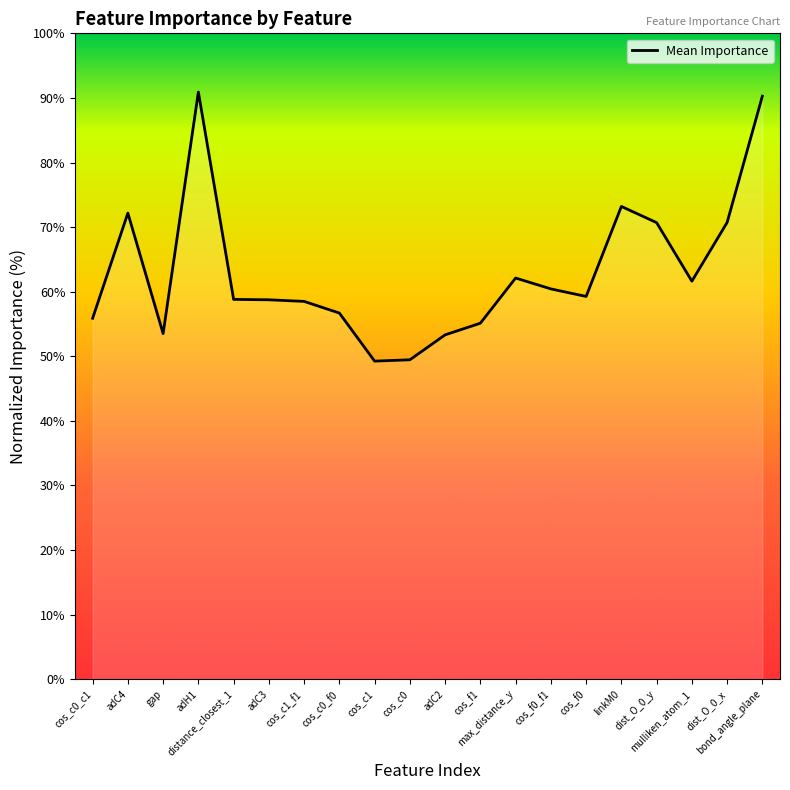

Rank the categories by value from lowest to highest.

cos_c1, cos_c0, adC2, gap, cos_f1, cos_c0_c1, cos_c0_f0, cos_c1_f1, adC3, distance_closest_1, cos_f0, cos_f0_f1, mulliken_atom_1, max_distance_y, dist_O_0_y, dist_O_0_x, adC4, linkM0, bond_angle_plane, adH1